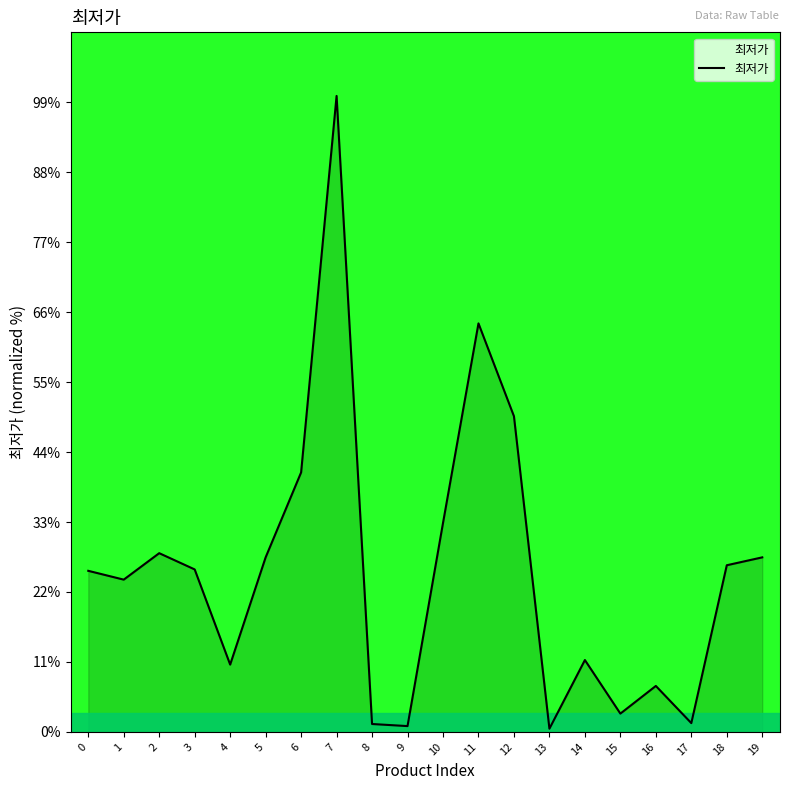

What is the approximate value at 15?

2.9